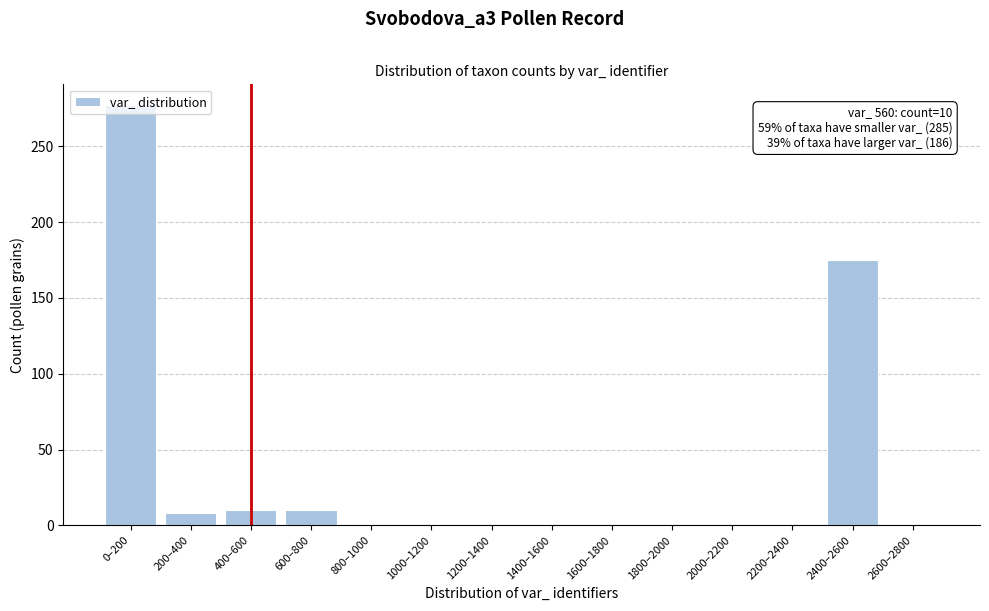

At which label is the value closest to 138?

2400–2600